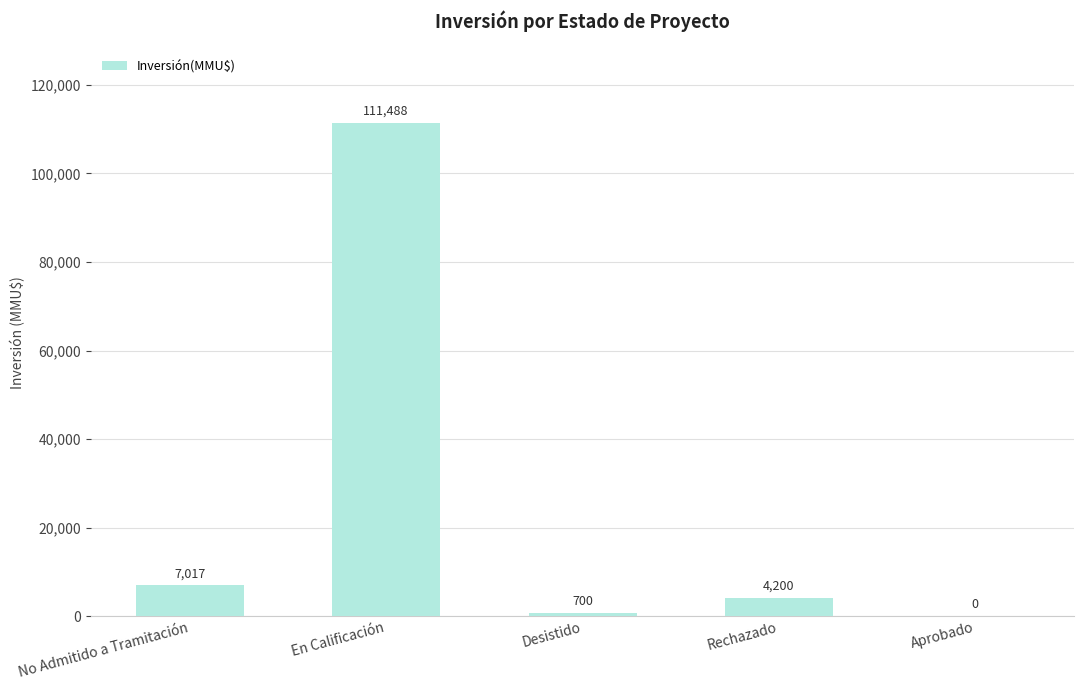

True or false: the data shows 7017 at No Admitido a Tramitación.

True